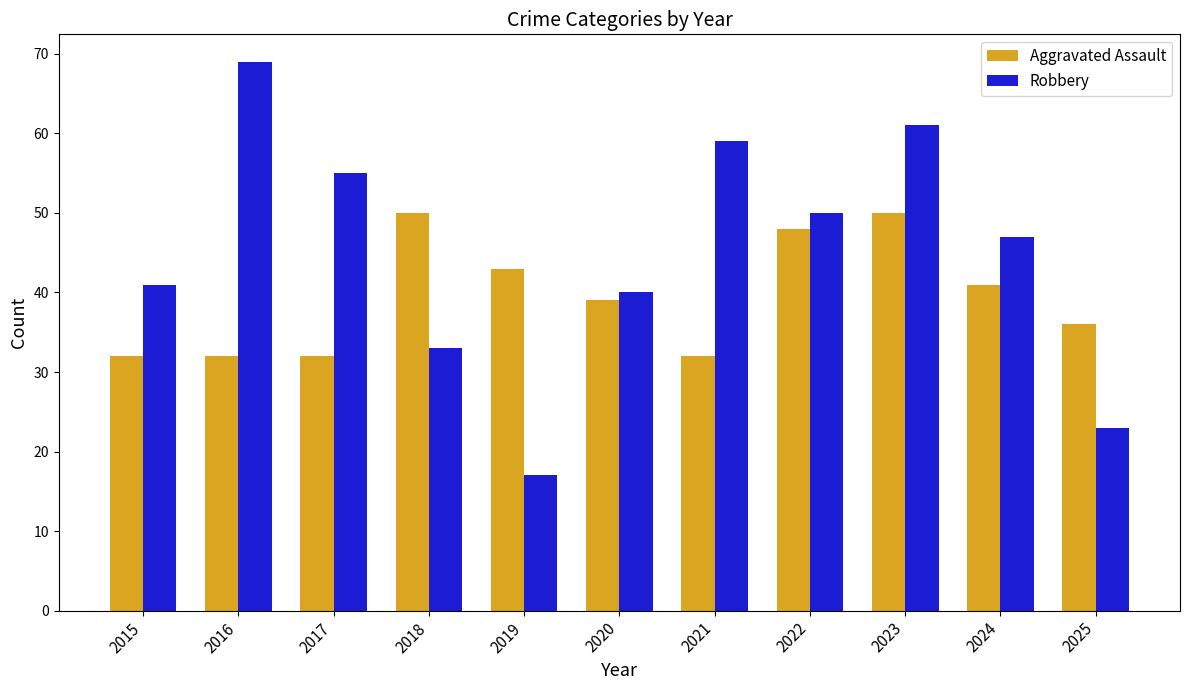

What is the spread (max minus min) of values at 2020?

1